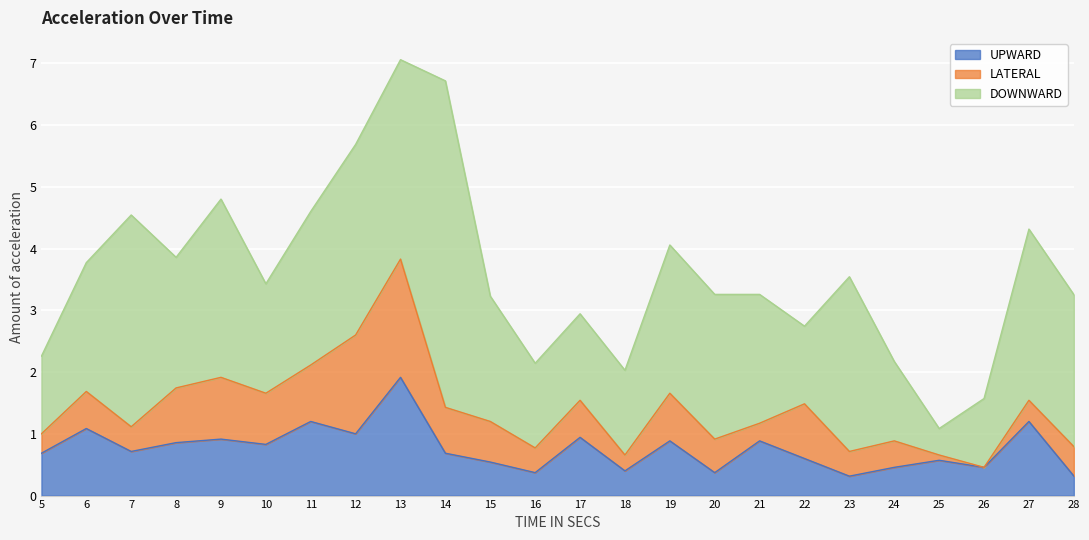

Is it true that LATERAL equals 1.0 at 6?

False